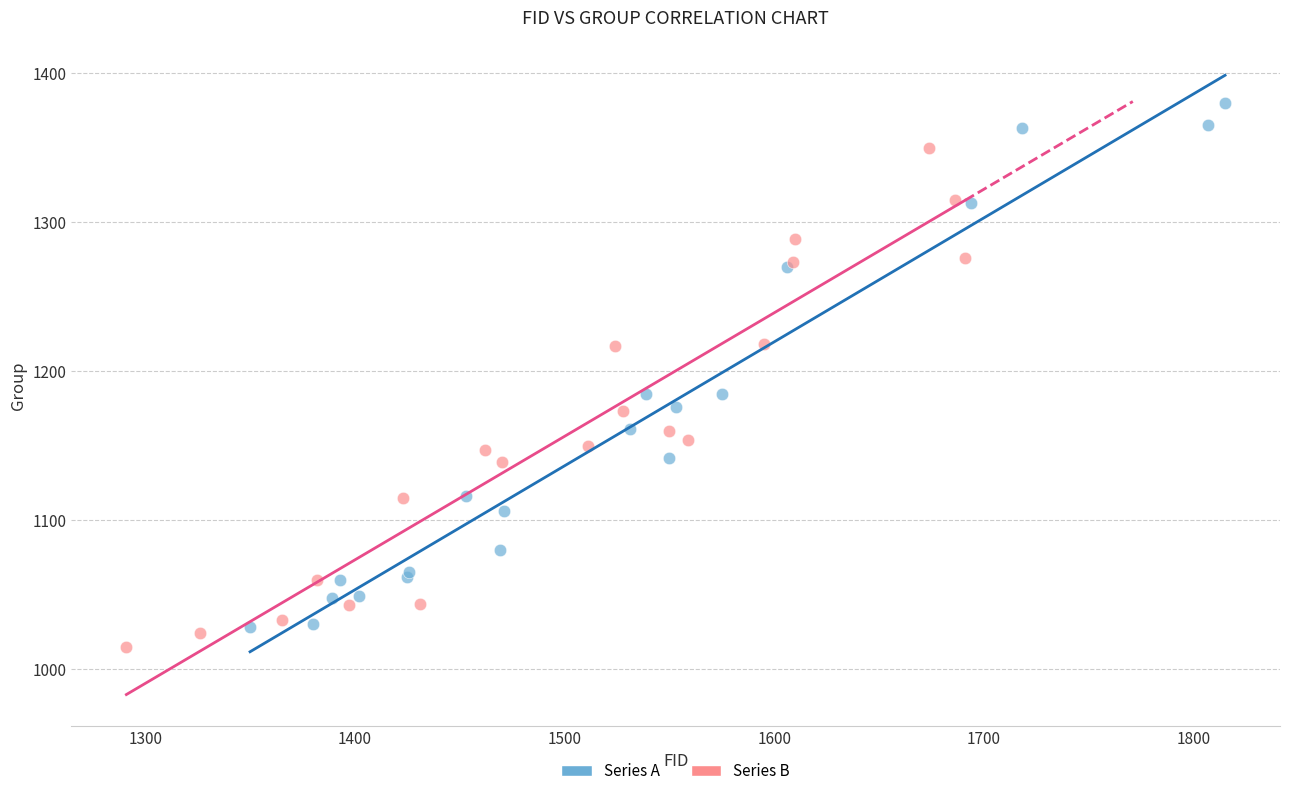

Which series reaches the maximum Y coordinate?

Series A